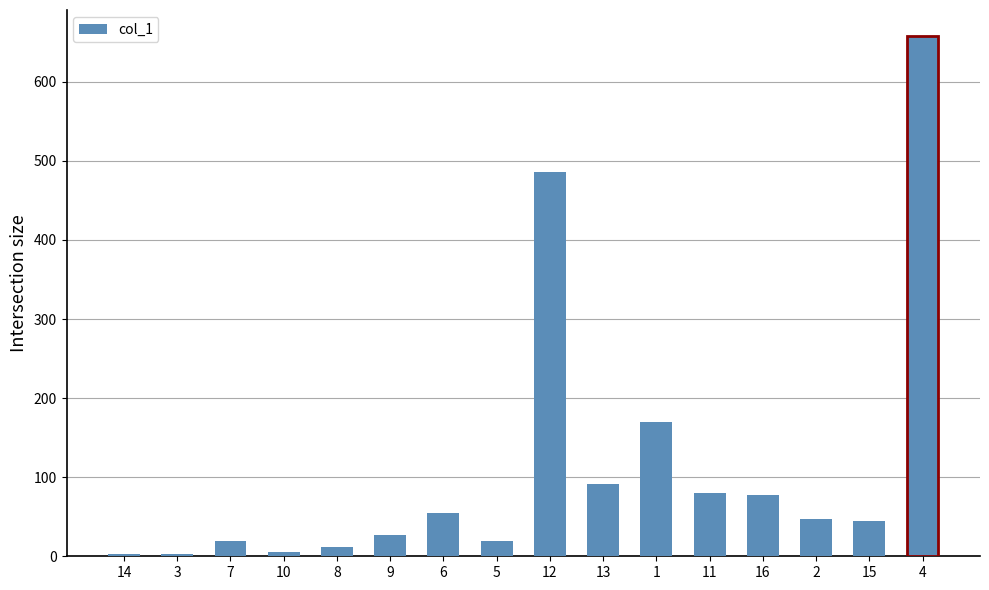

What is the ratio of the value at 11 to the value at 2?

1.7